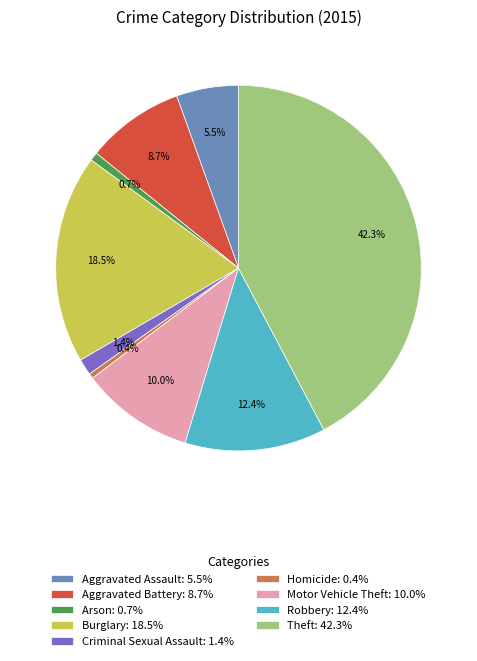

To the nearest percent, what percentage of the pie is Motor Vehicle Theft?

10%